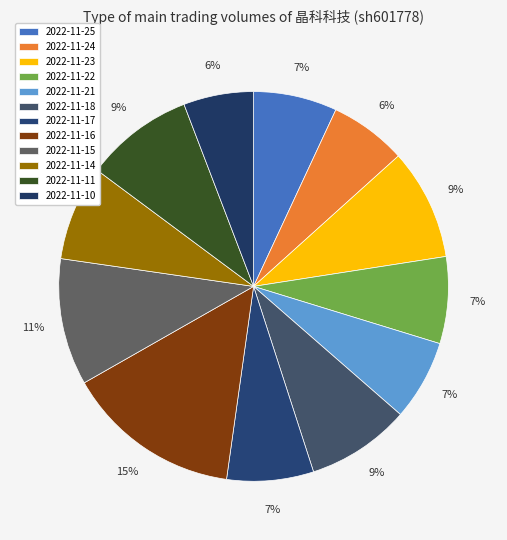

Count the number of slices in the pie.

12